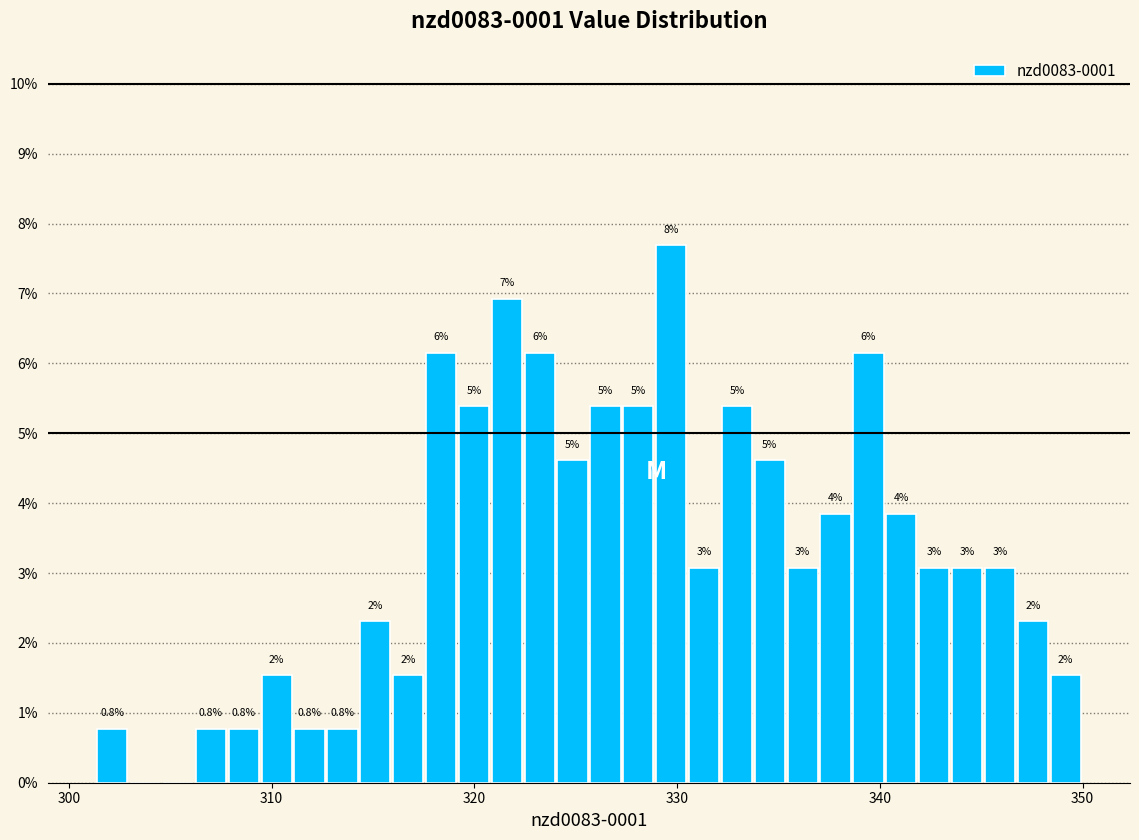

Around what value on the x-axis is the tallest bar? Give the approximate position of its centre, as read against the axis.

330